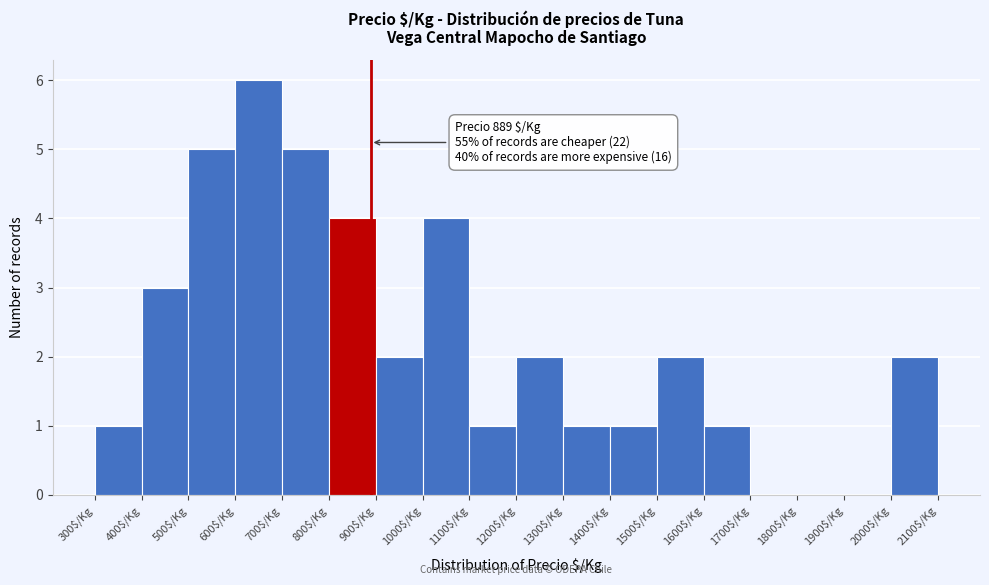

Which range on the x-axis has the tallest bar?

600 to 700